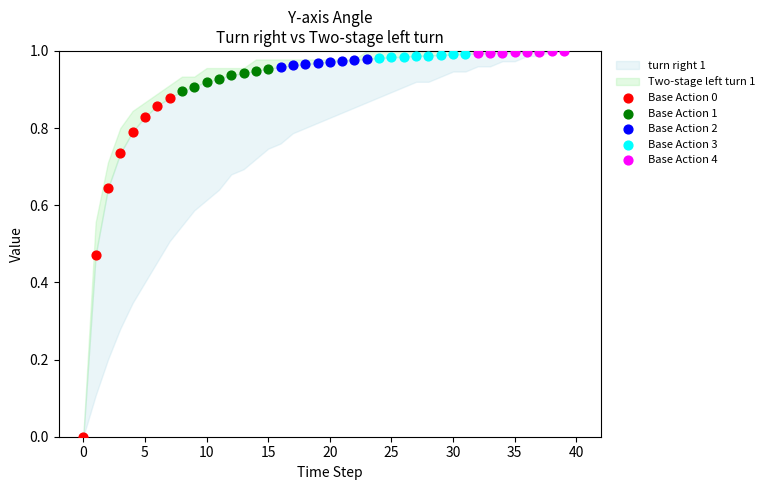

Which series reaches the minimum Y coordinate?

Base Action 0